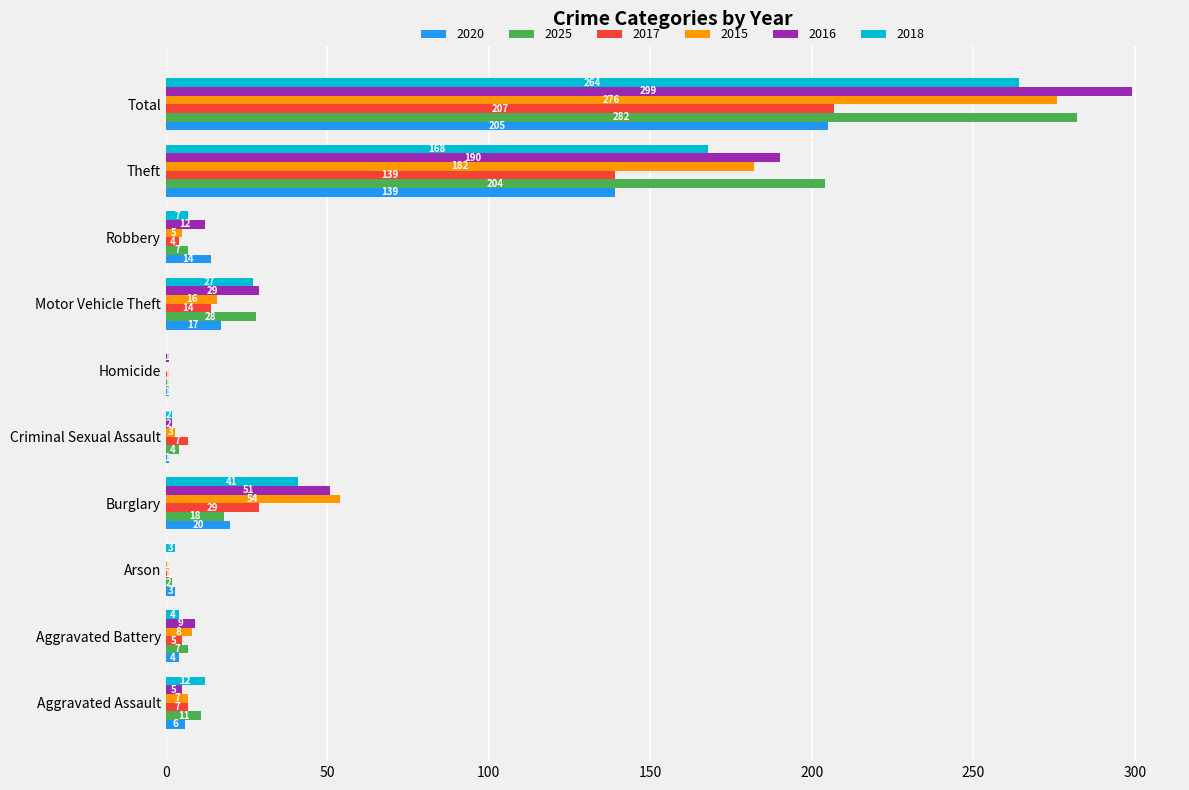

What is the maximum value shown in the chart?

299